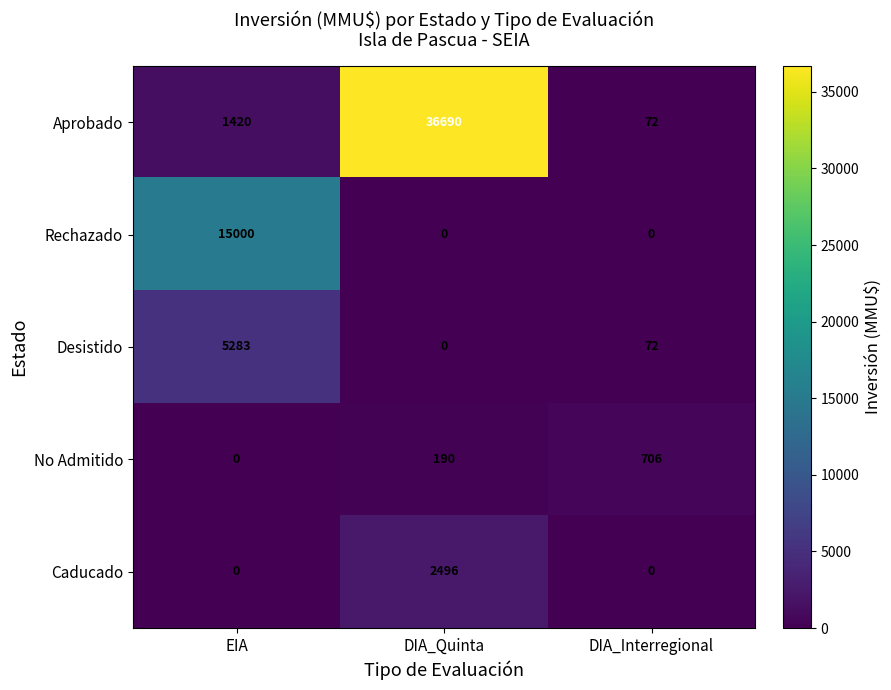

Which series has the largest total across all categories?

Aprobado